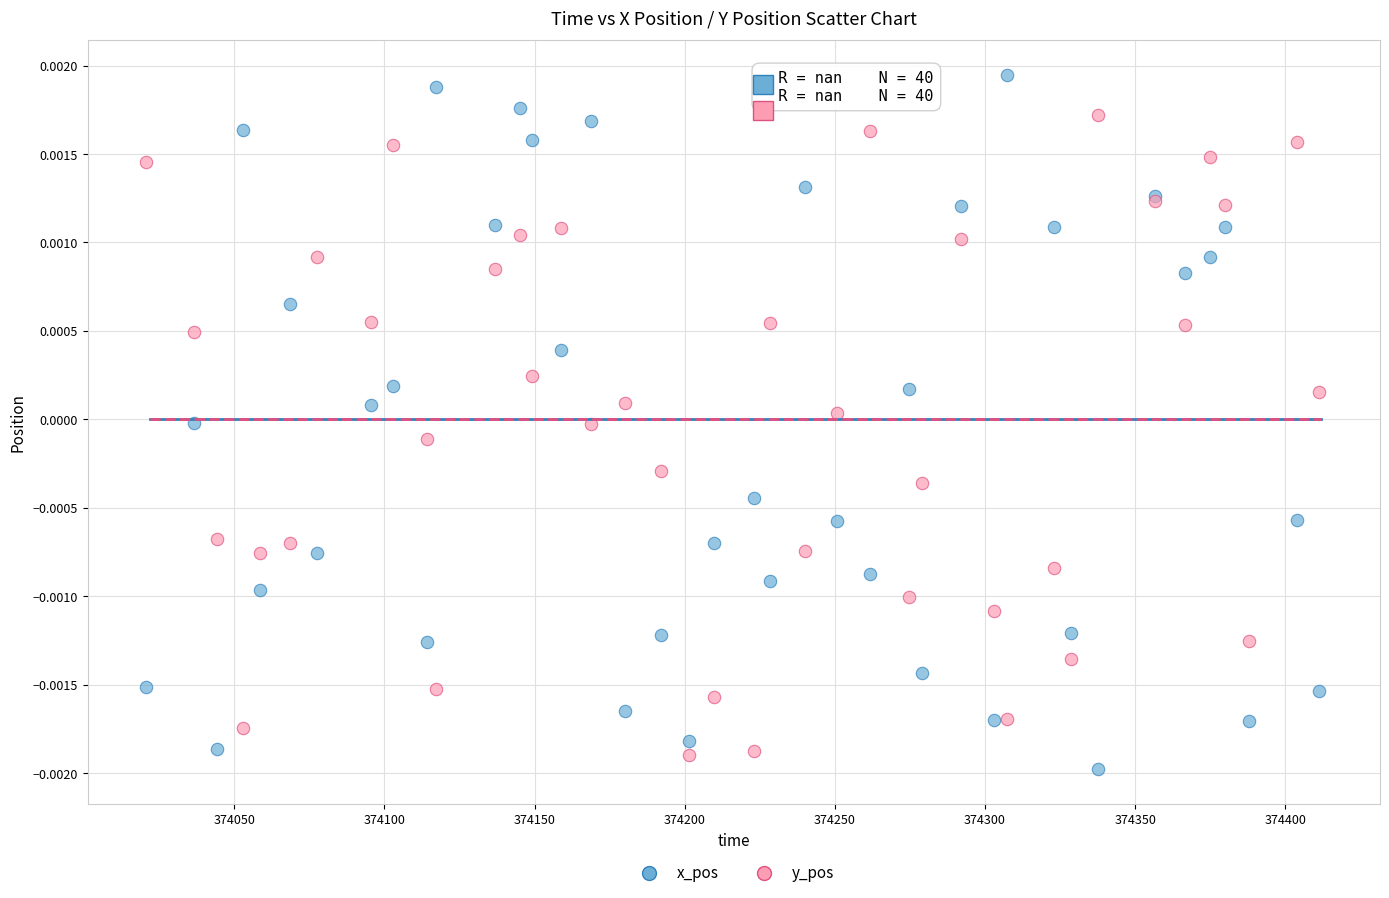

What are all the series names shown in the legend?

x_pos, y_pos